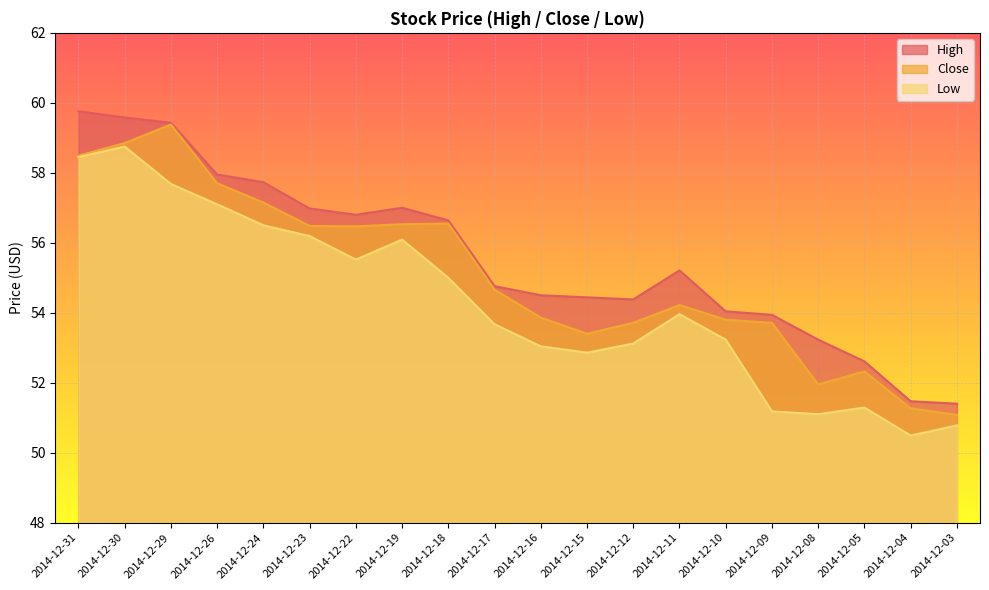

The value of Low at 2014-12-18 is 55.0. True or false?

True